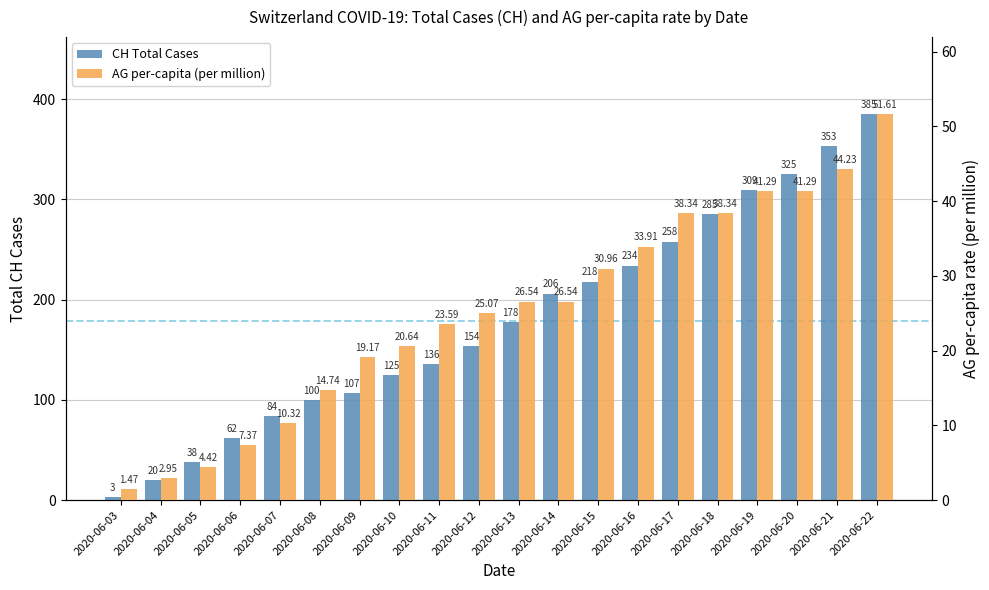

At which category is the sum across all series the highest?

2020-06-22